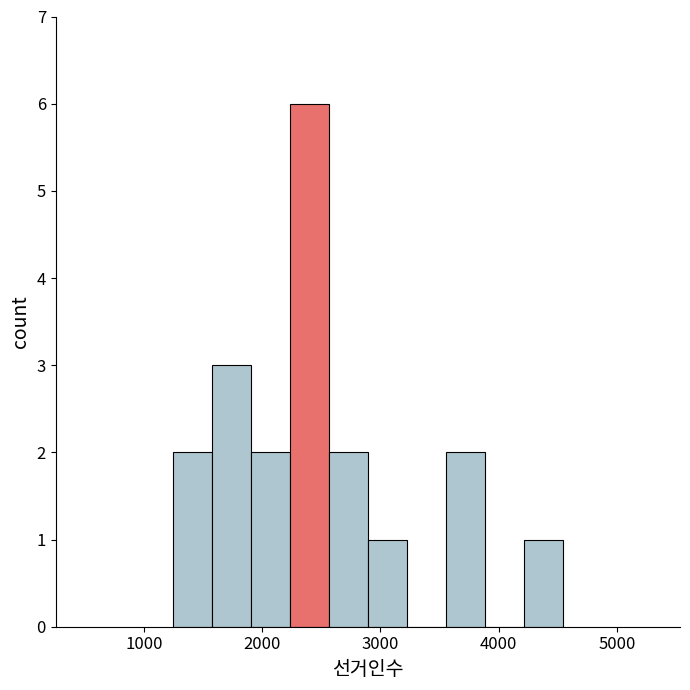

Read against the x-axis, roughly where is the centre of the tallest bar?

2400